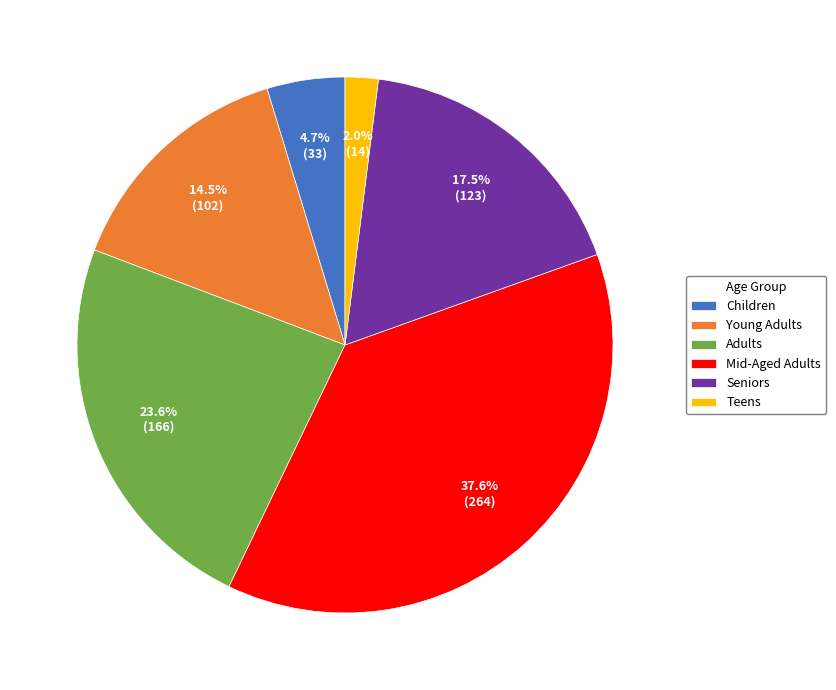

How many segments does this pie chart have?

6